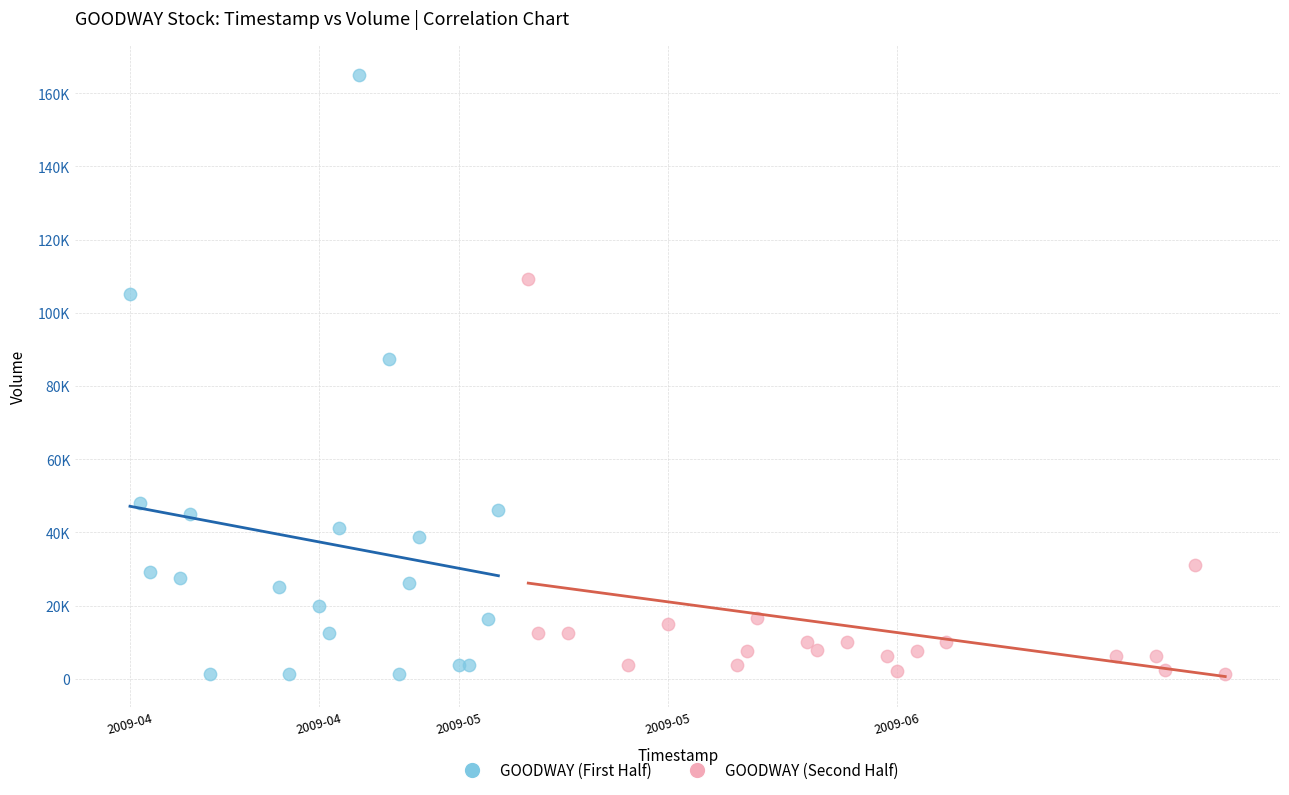

What are all the series names shown in the legend?

GOODWAY (First Half), GOODWAY (Second Half)